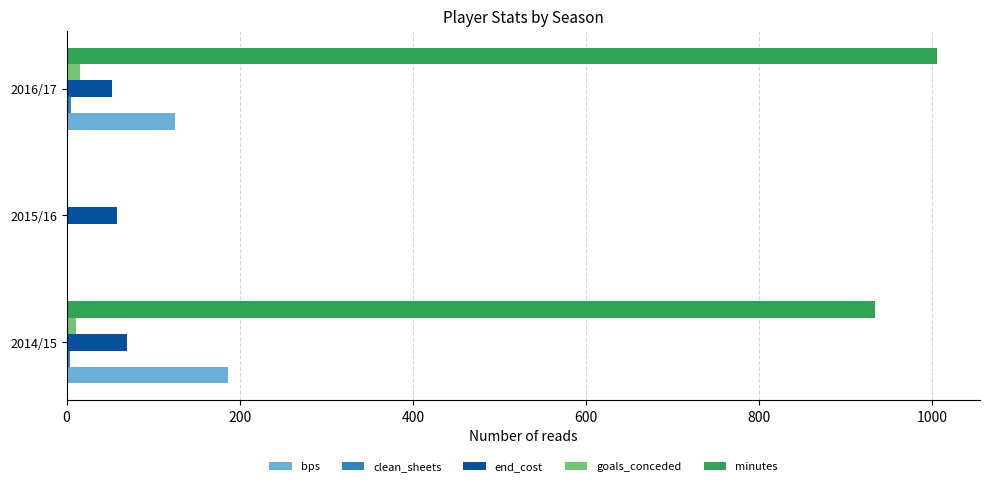

Which series has the largest total across all categories?

minutes